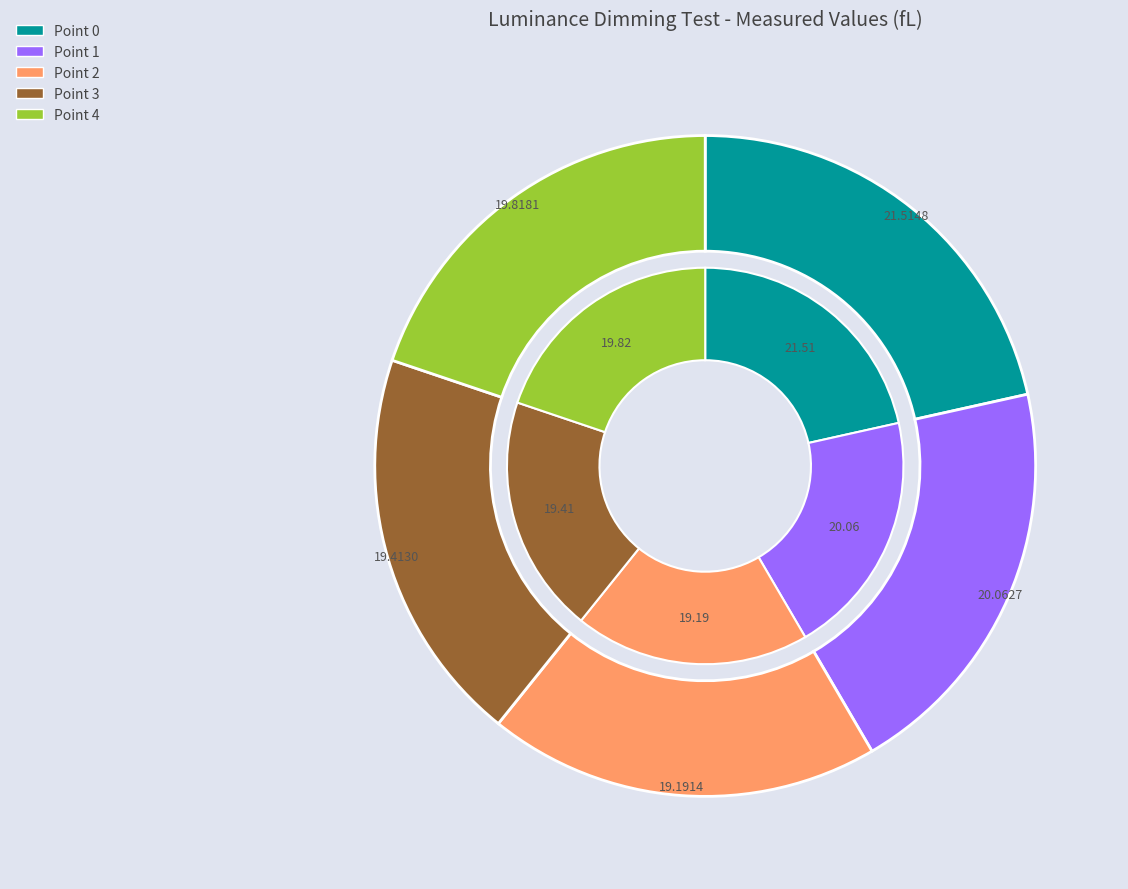

True or false: Point 2 accounts for 9% of the total.

False